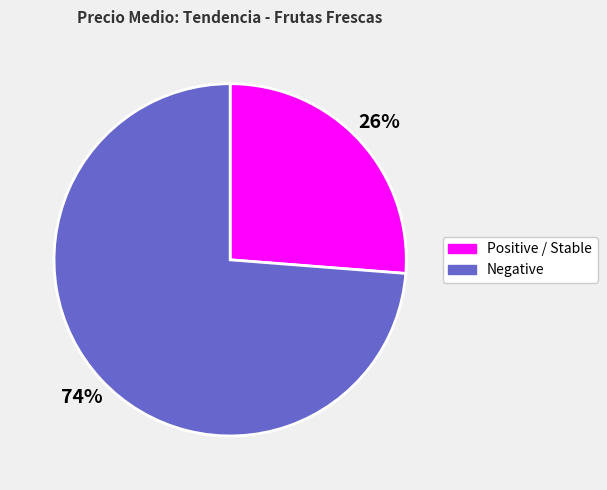

True or false: Negative accounts for 74% of the total.

True